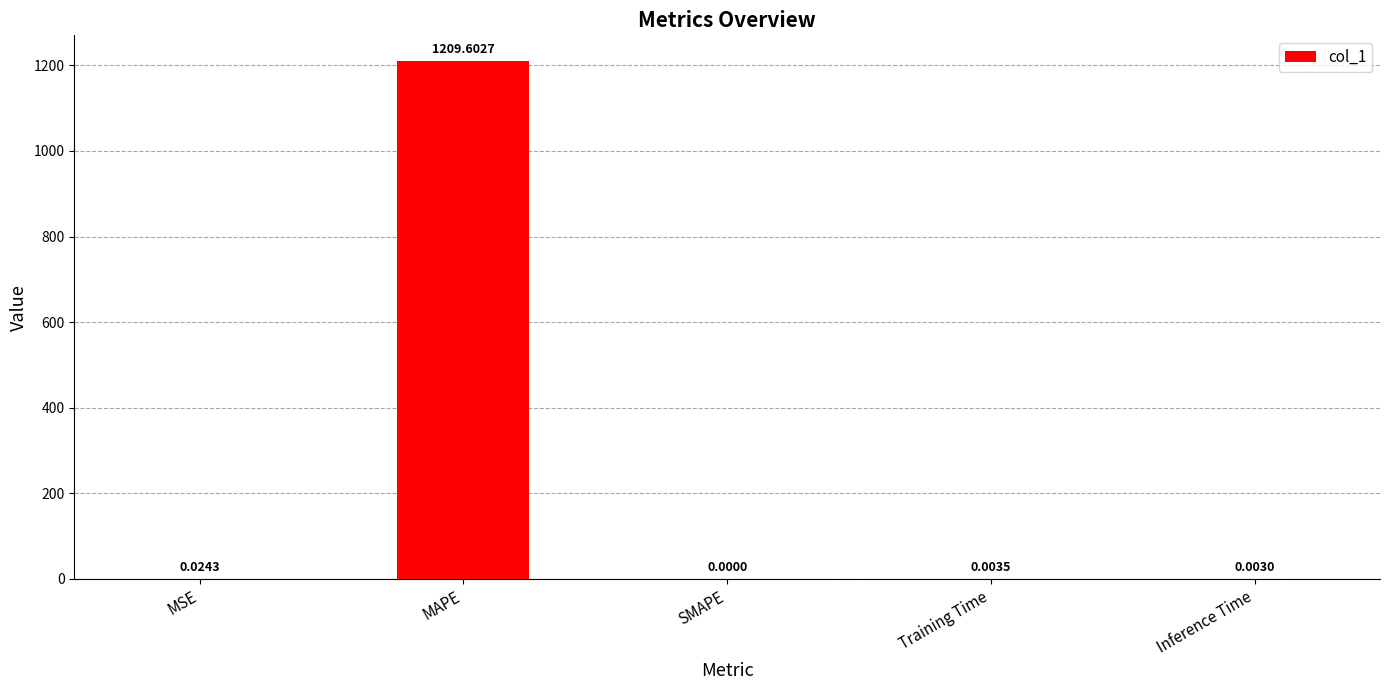

What is the change in value from MAPE to Inference Time?

-1209.6